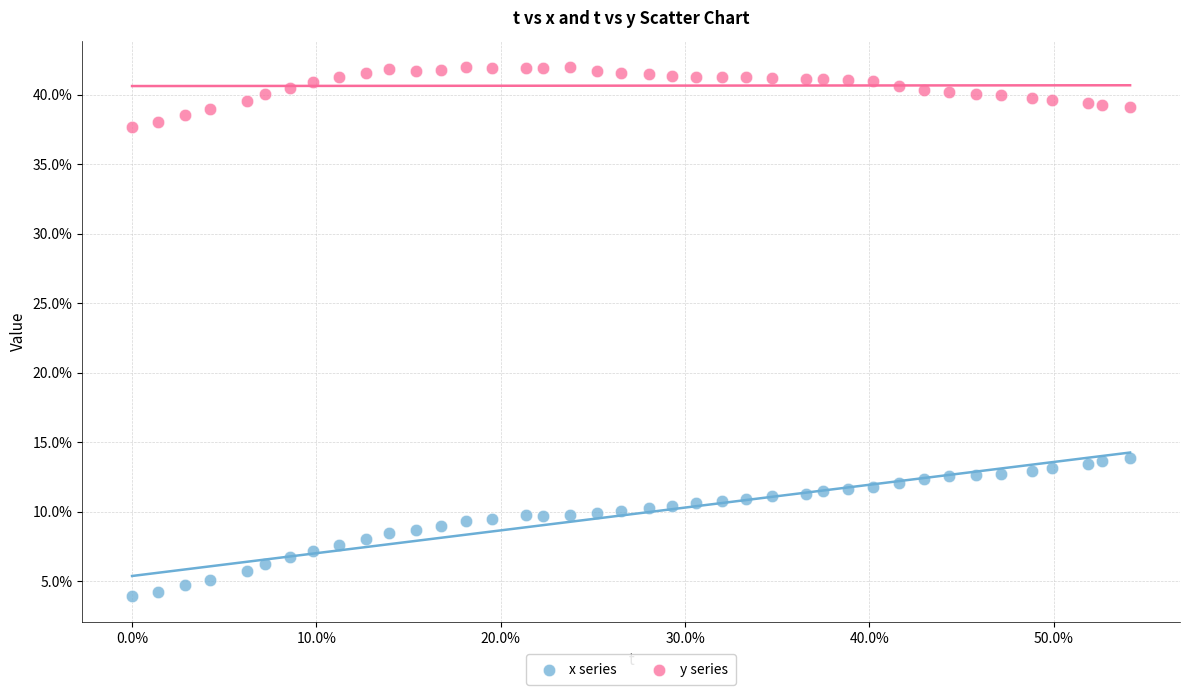

What are all the series names shown in the legend?

x series, y series